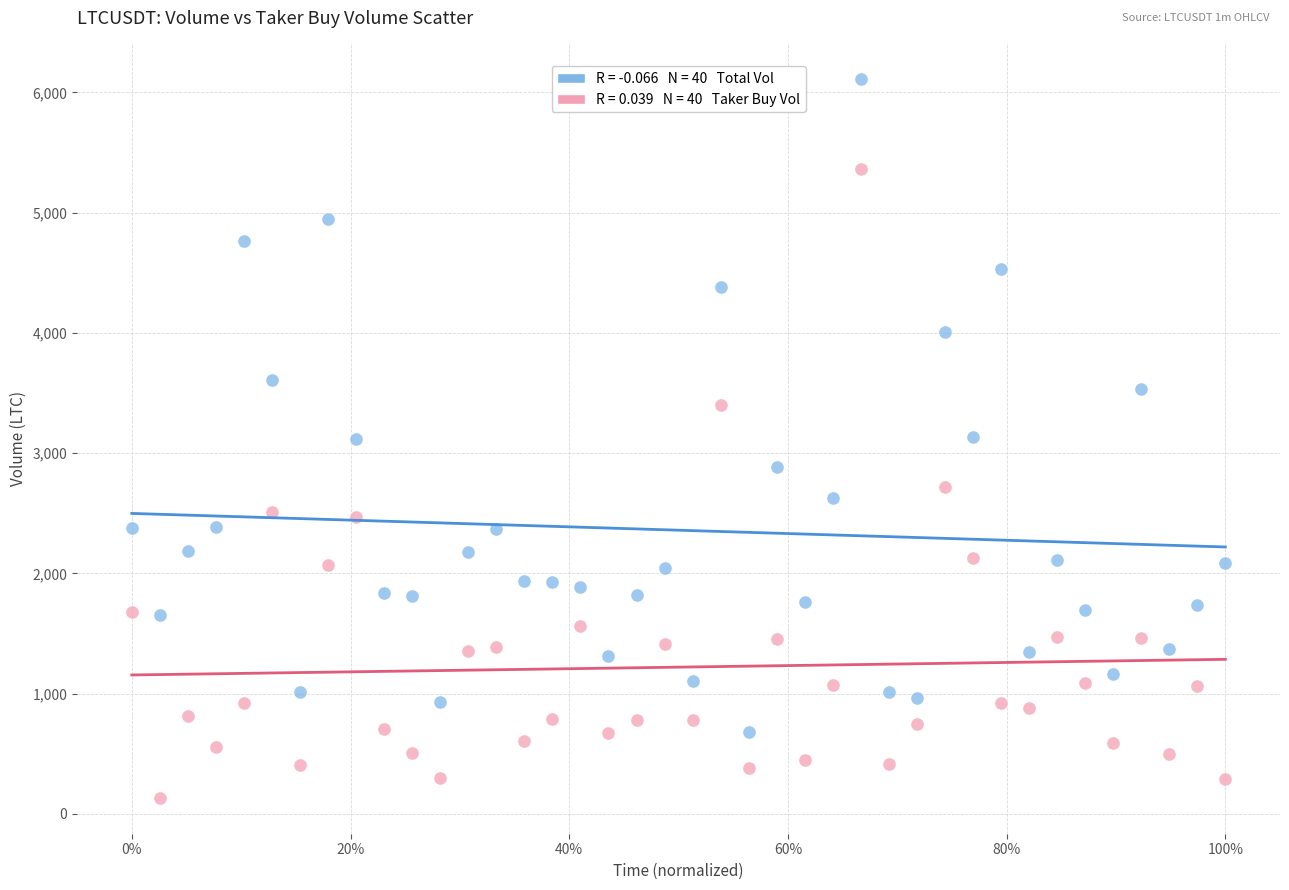

Across all data points, what is the range of Y values (max minus min)?

5975.3